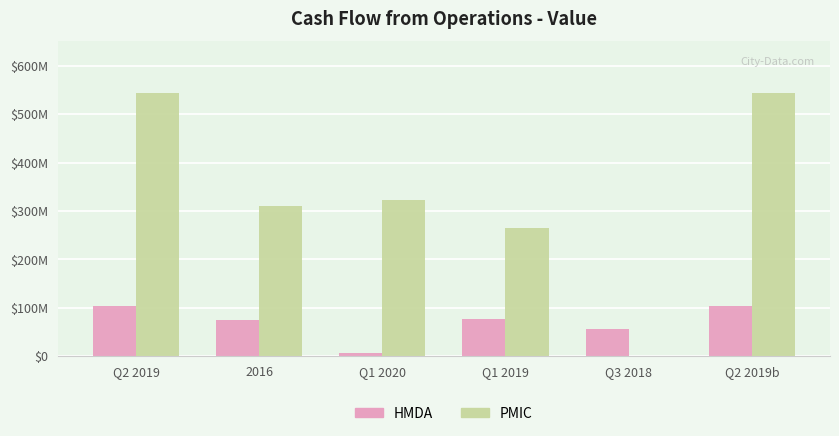

What is the difference between the highest and lowest values at Q2 2019b?

441033783.7